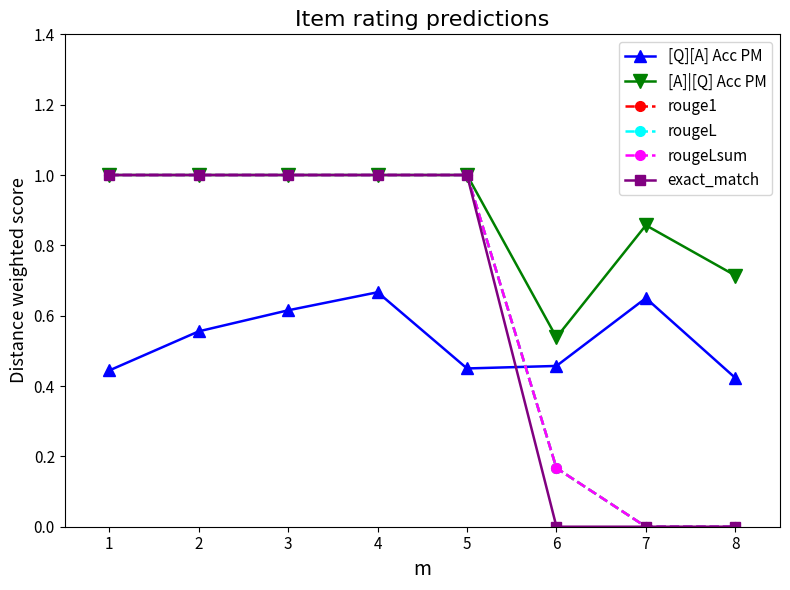

How many lines are shown in the chart?

6